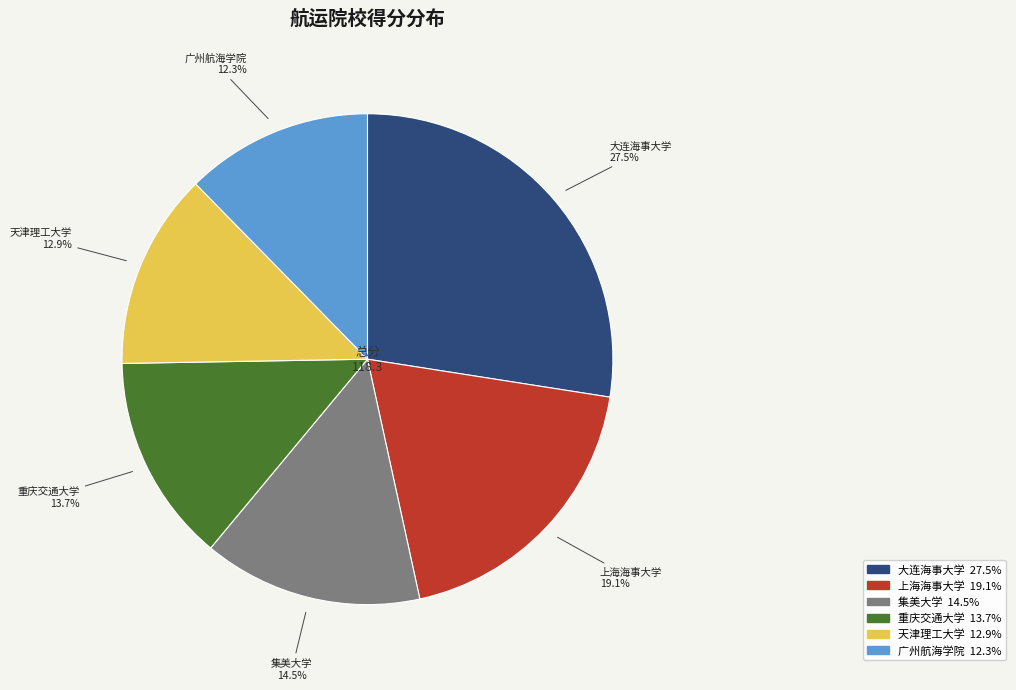

Is 天津理工大学 the majority of the pie?

No